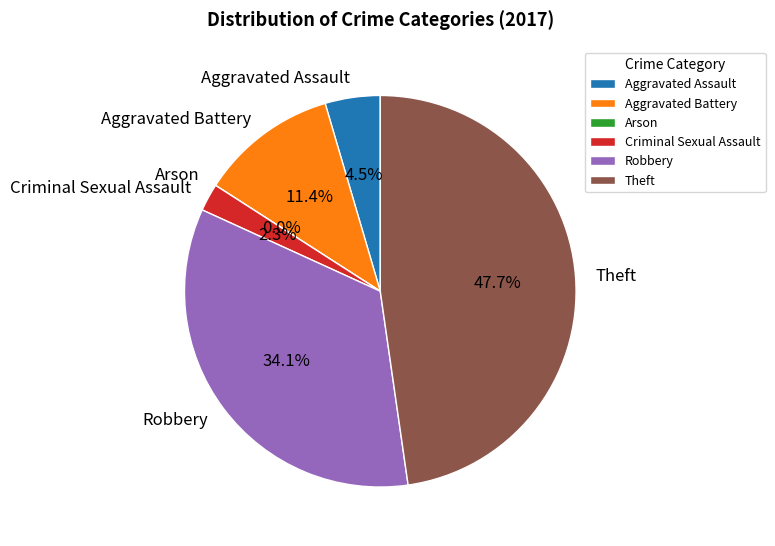

How many slices are in this pie chart?

6